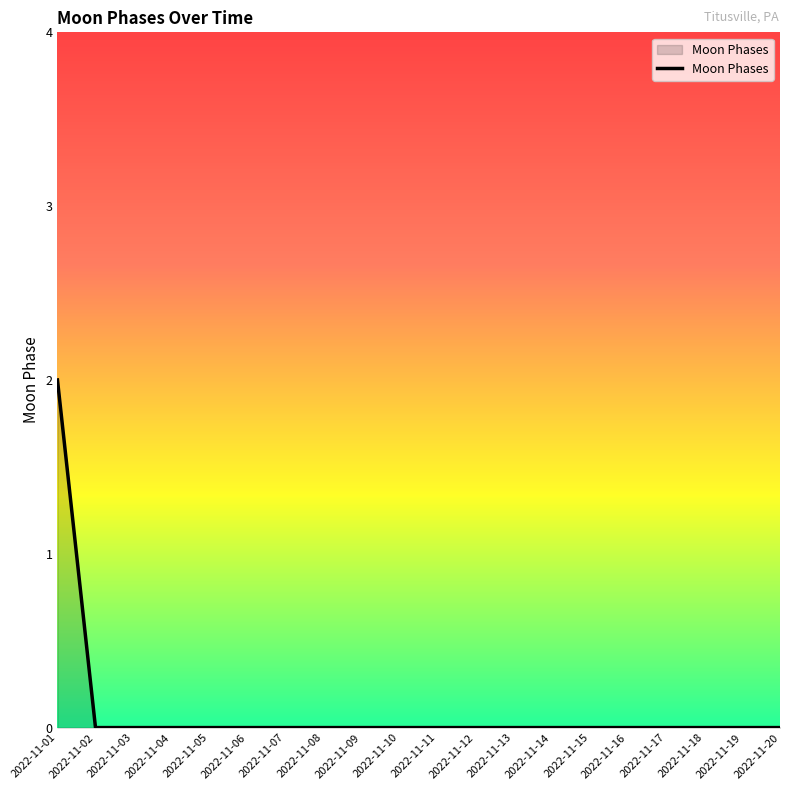

The chart shows a value of 1 at 2022-11-01. True or false?

False